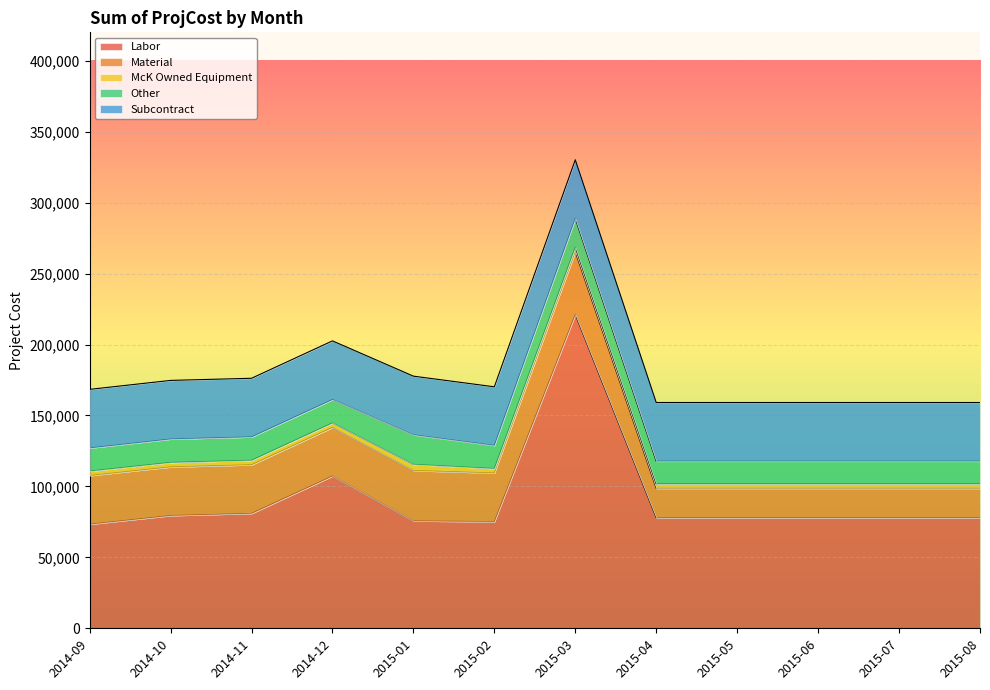

What is the label of the 3rd point from the left?

2014-11